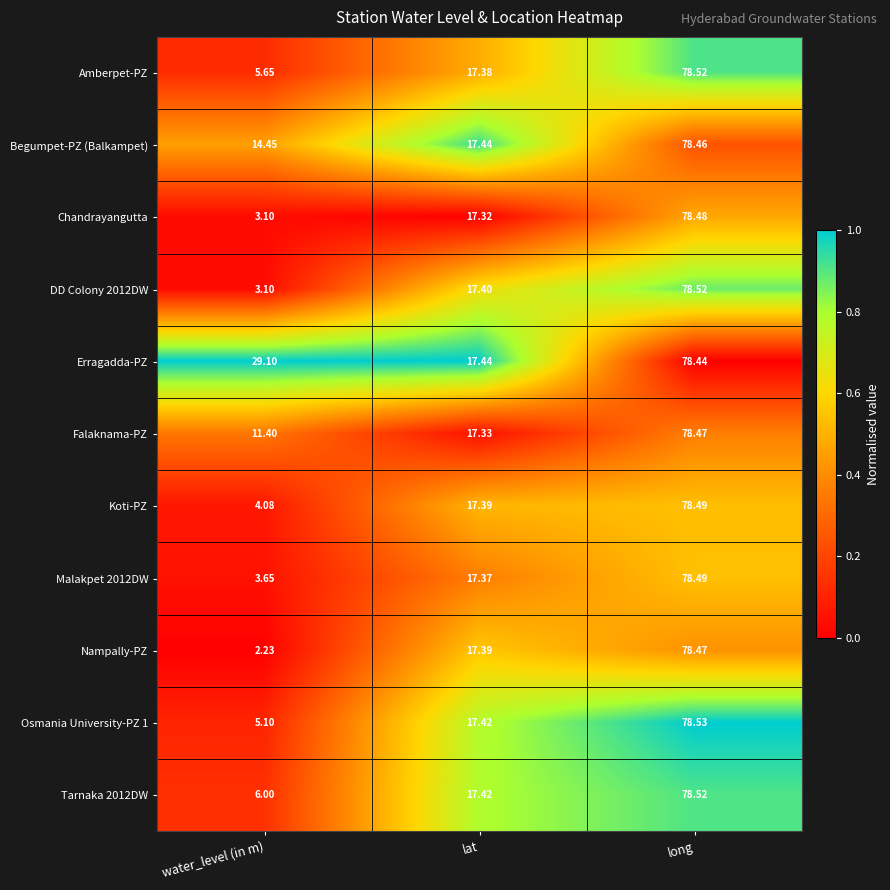

What is the spread (max minus min) of values at long?

0.1